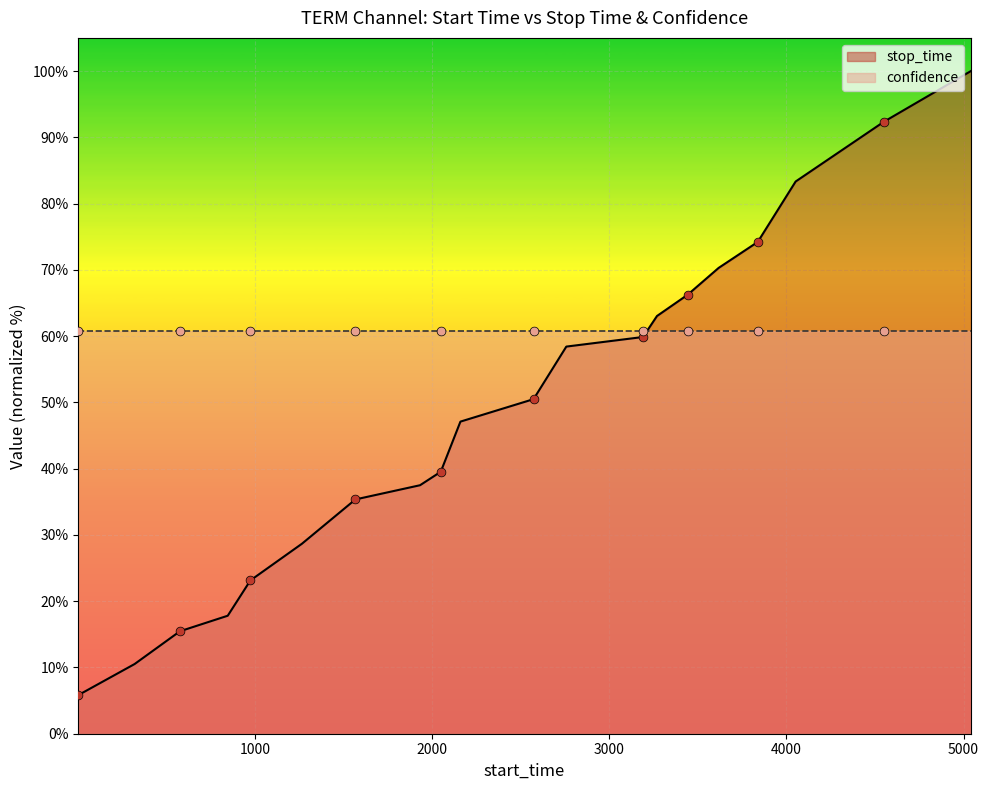

What is the ratio of the value at 3617 to the value at 1264?

2.5